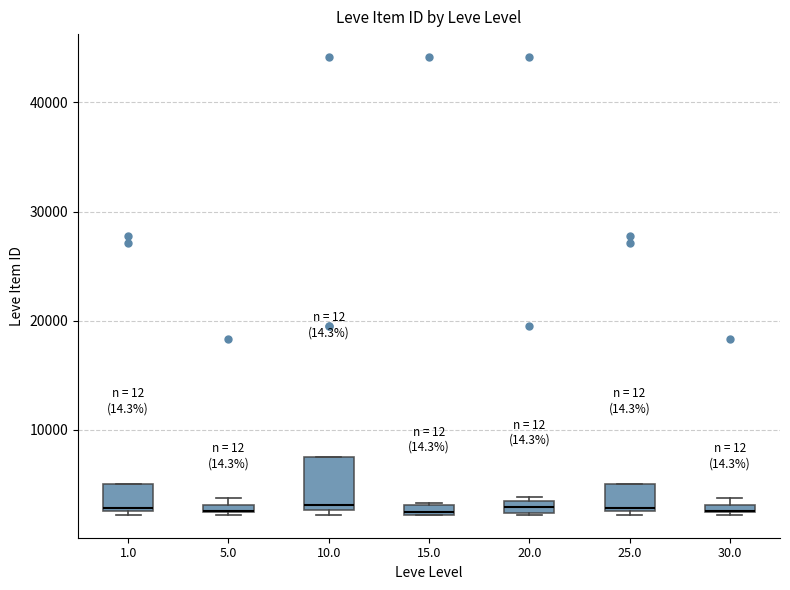

Which box is the tallest, from its lower edge to its upper edge?

10.0